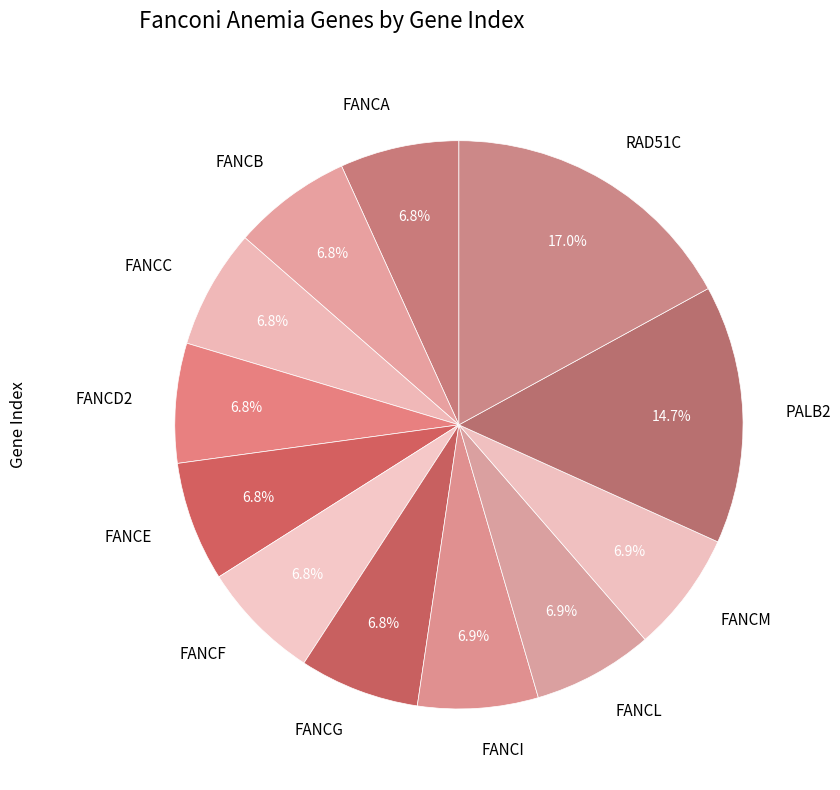

To the nearest percent, what is the difference between the largest and smallest slice percentages?

10%